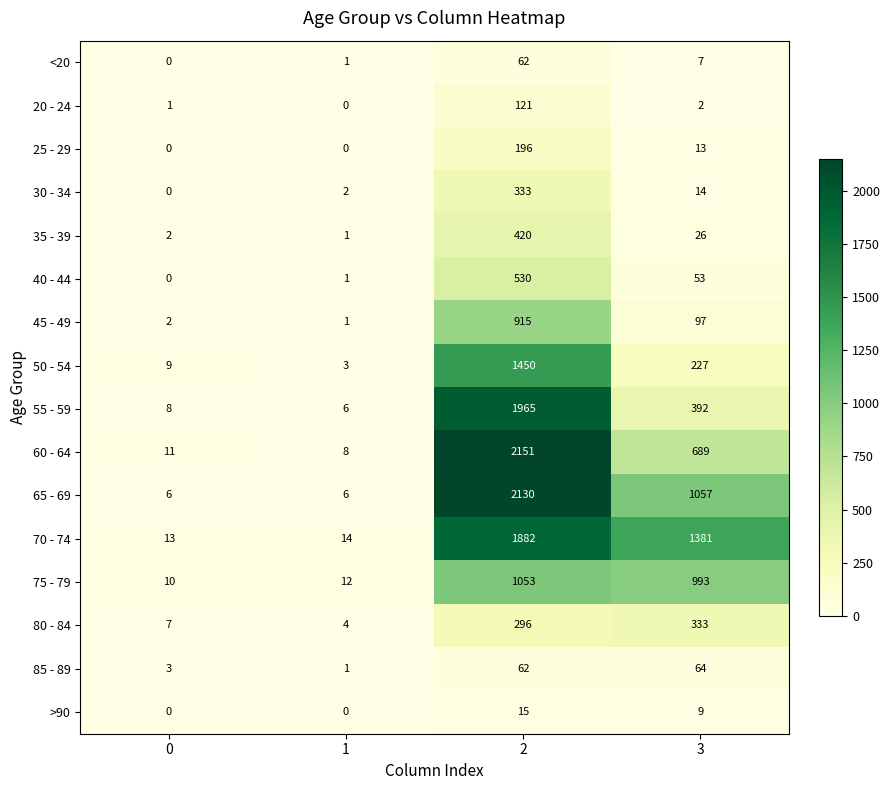

At which label is >90 closest to 7?

3